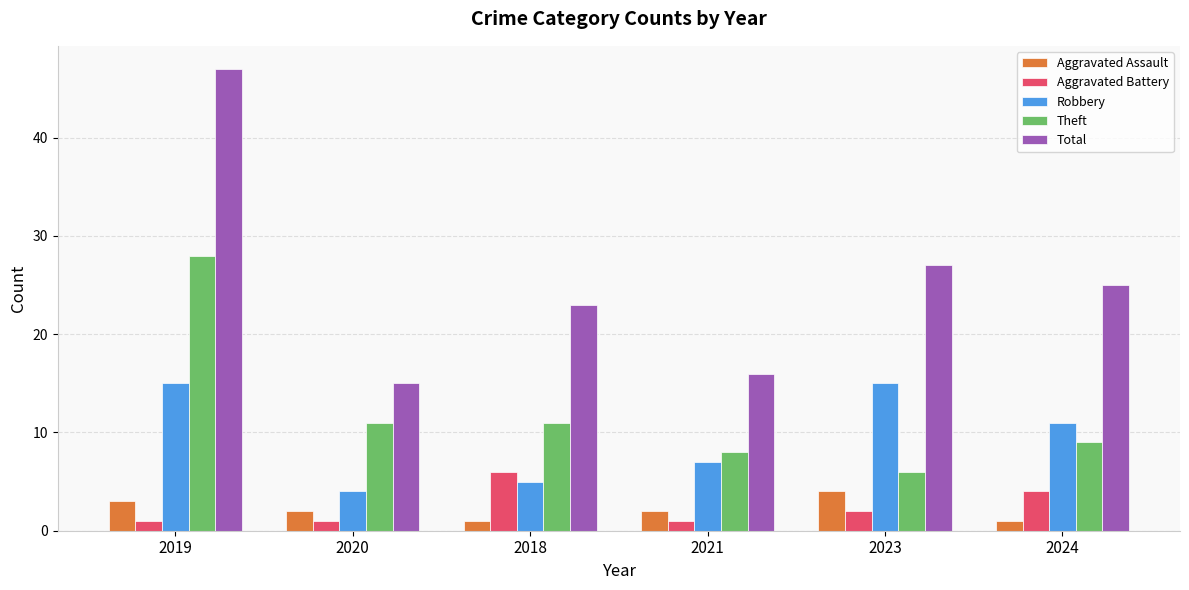

How many data points does each series have?

6